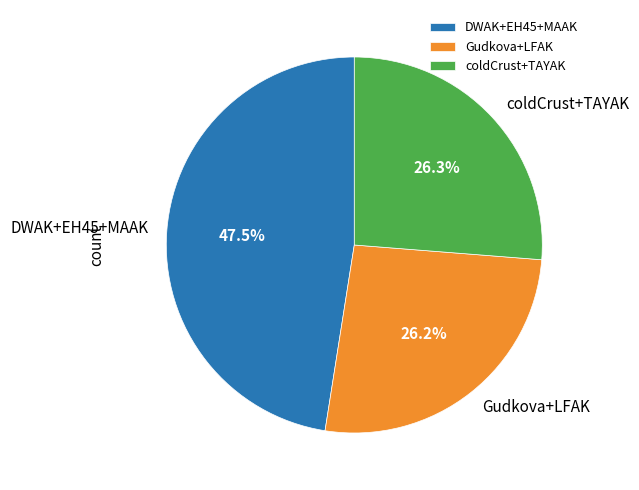

Does any single category account for the majority?

No